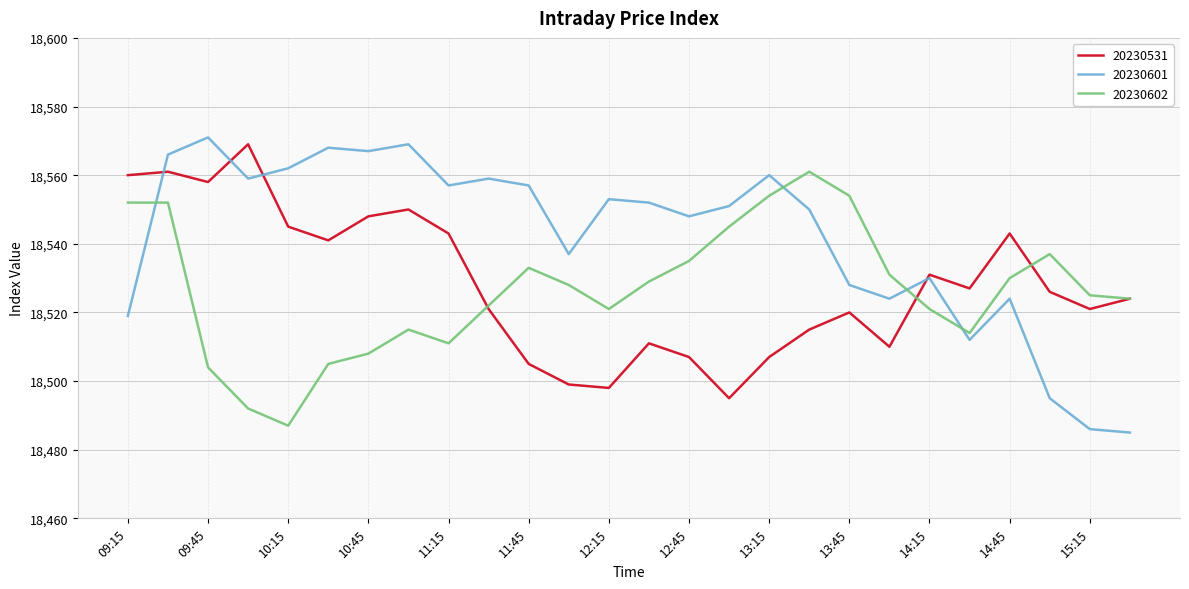

What is the difference between the maximum and minimum values in the 20230601 series?

86